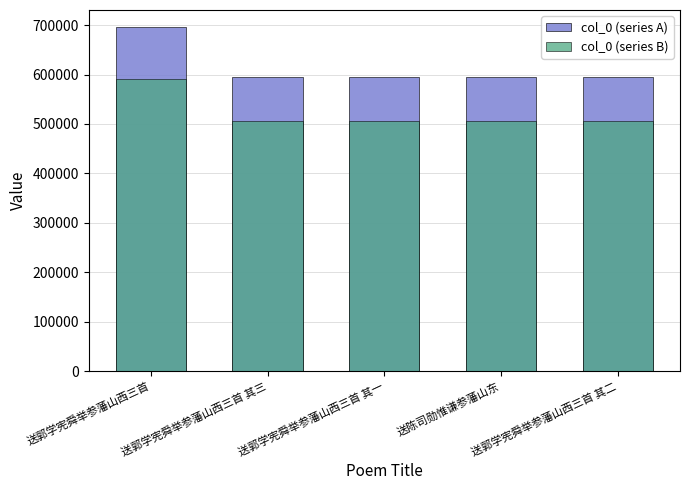

At which label does col_0 (series A) first exceed 594815?

送郭学宪舜举参藩山西三首